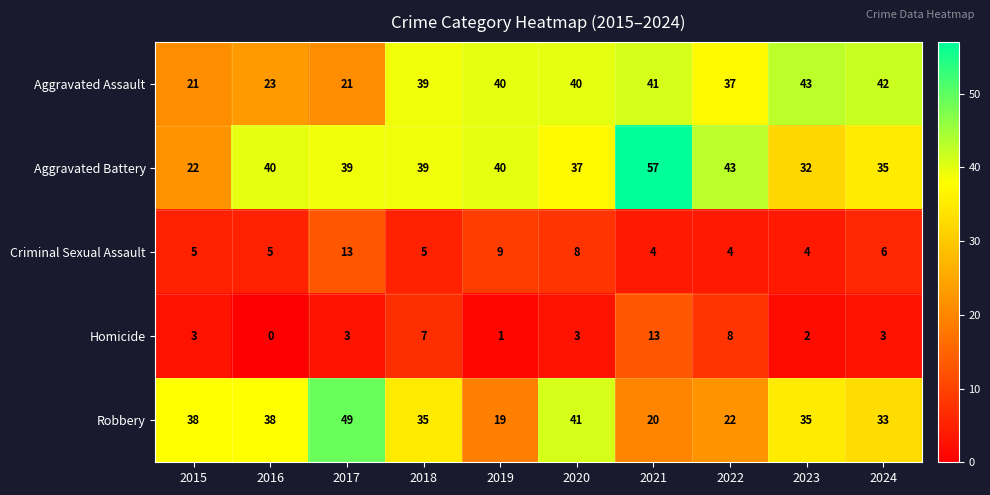

Which series has the widest spread of values?

Aggravated Battery